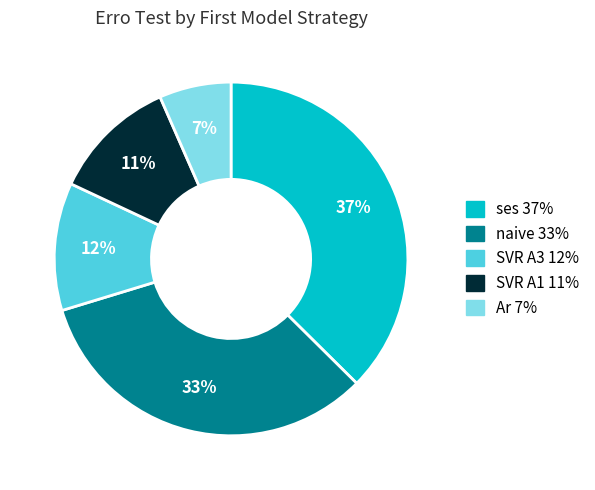

Is there a majority slice in this chart?

No